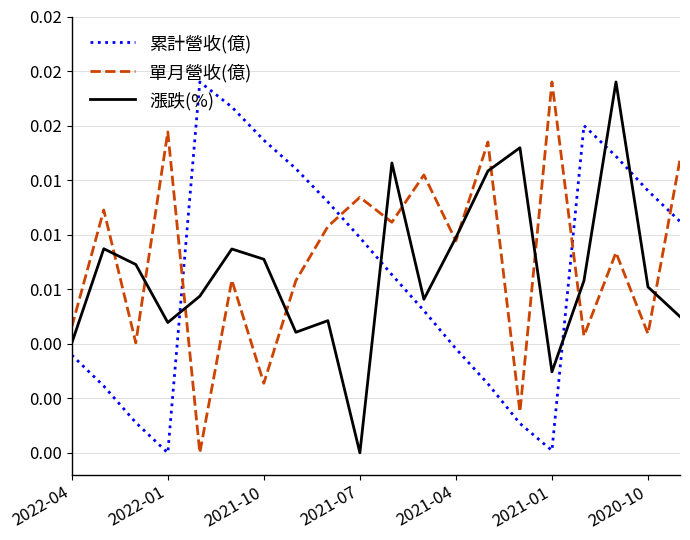

What are all the series names shown in the legend?

累計營收(億), 單月營收(億), 漲跌(%)